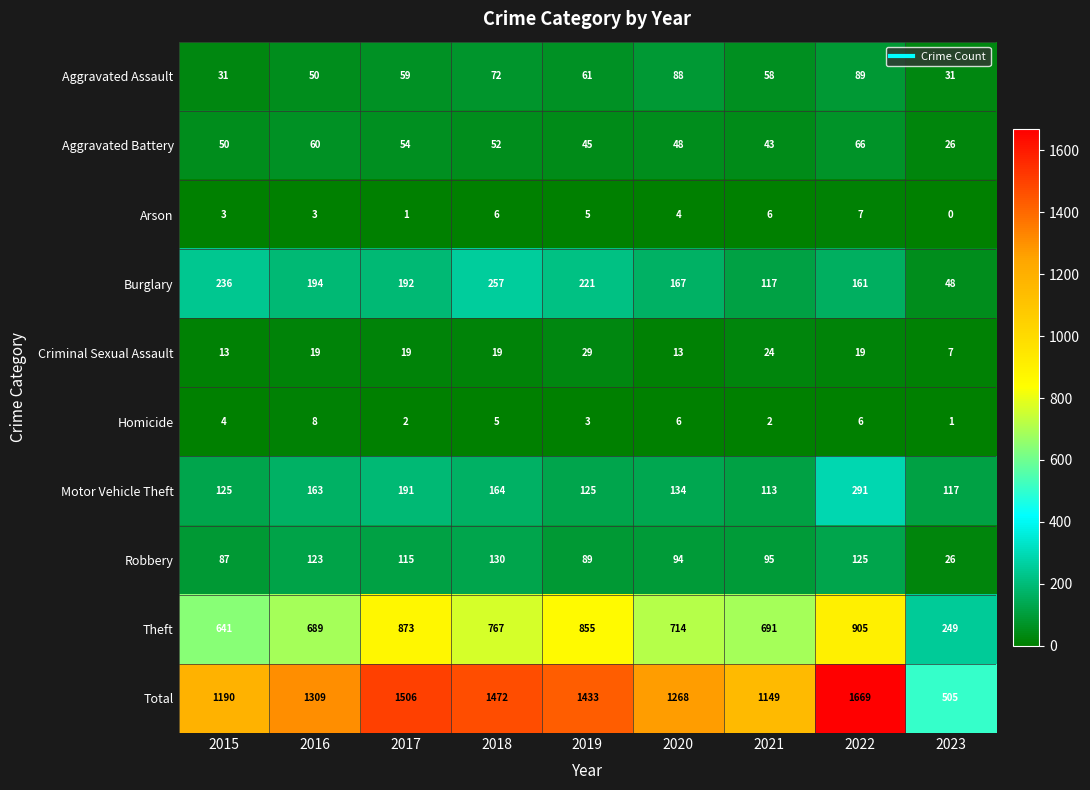

What is the sum of all Aggravated Battery values?

444